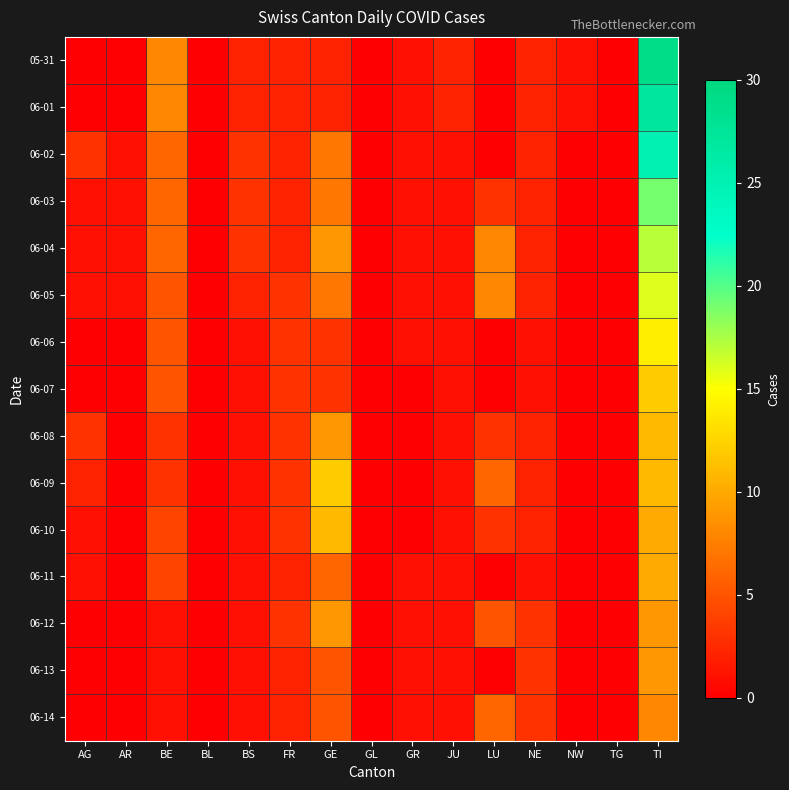

Between GR and NW, which is larger?

GR